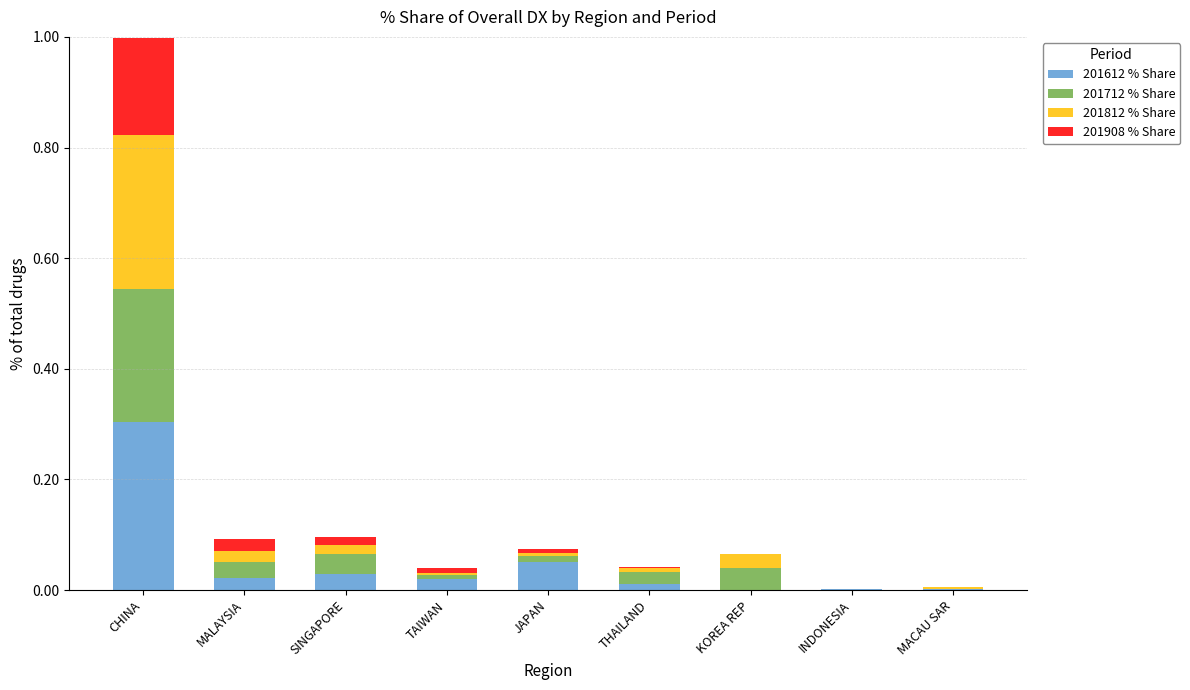

The 201612 % Share series shows 0.2 at KOREA REP. True or false?

False